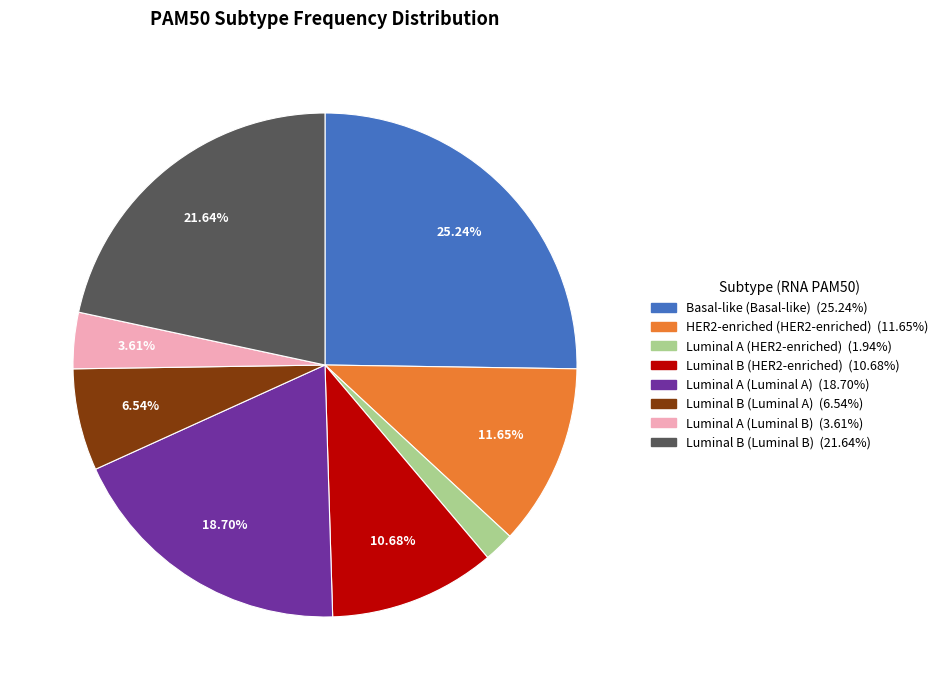

To the nearest percent, what is the average slice percentage?

12%